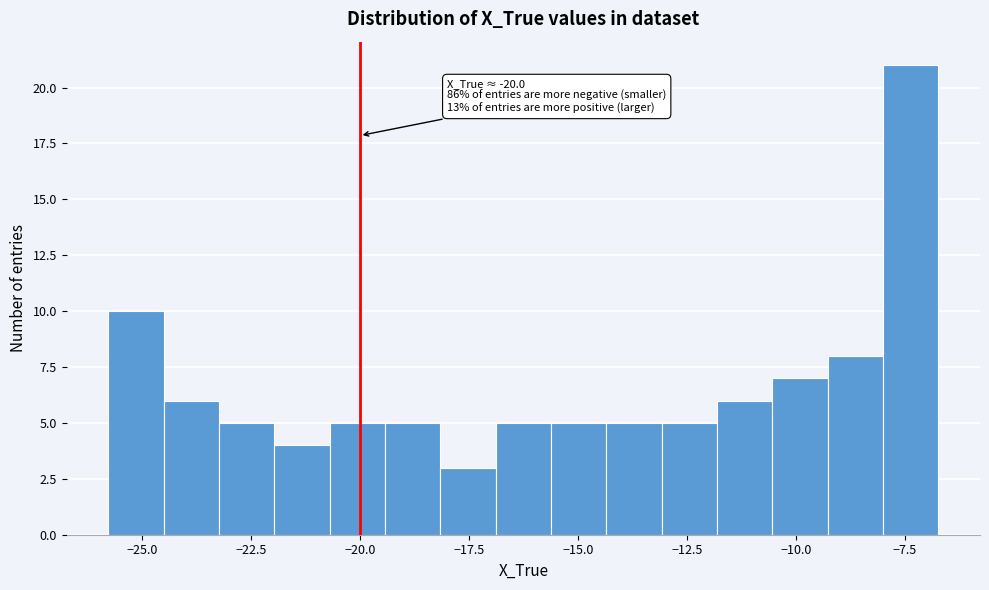

Read against the x-axis, roughly where is the centre of the tallest bar?

-7.5